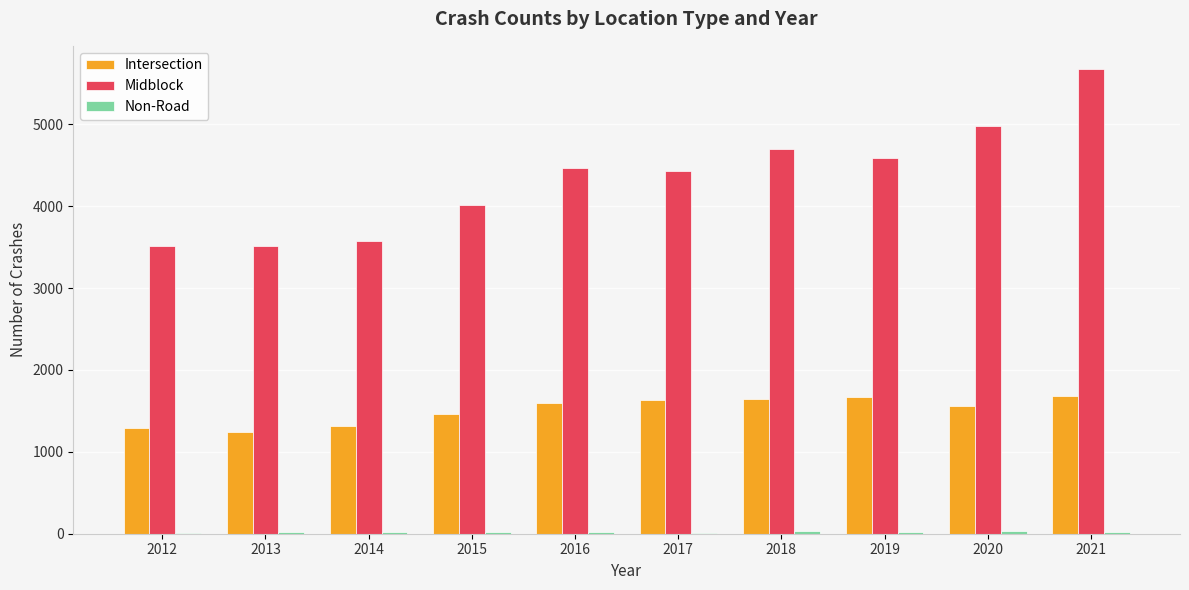

The Intersection series shows 603 at 2017. True or false?

False